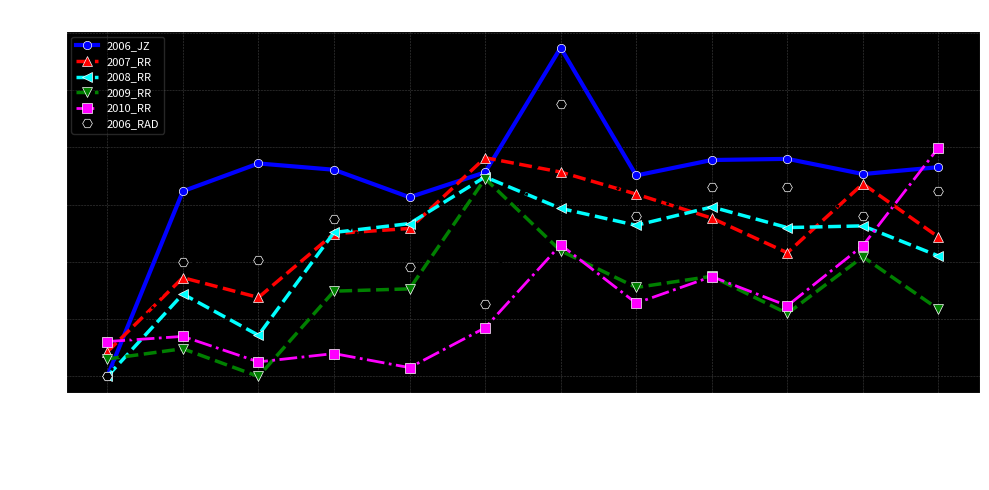

What is the total value across all series at April?

430.0